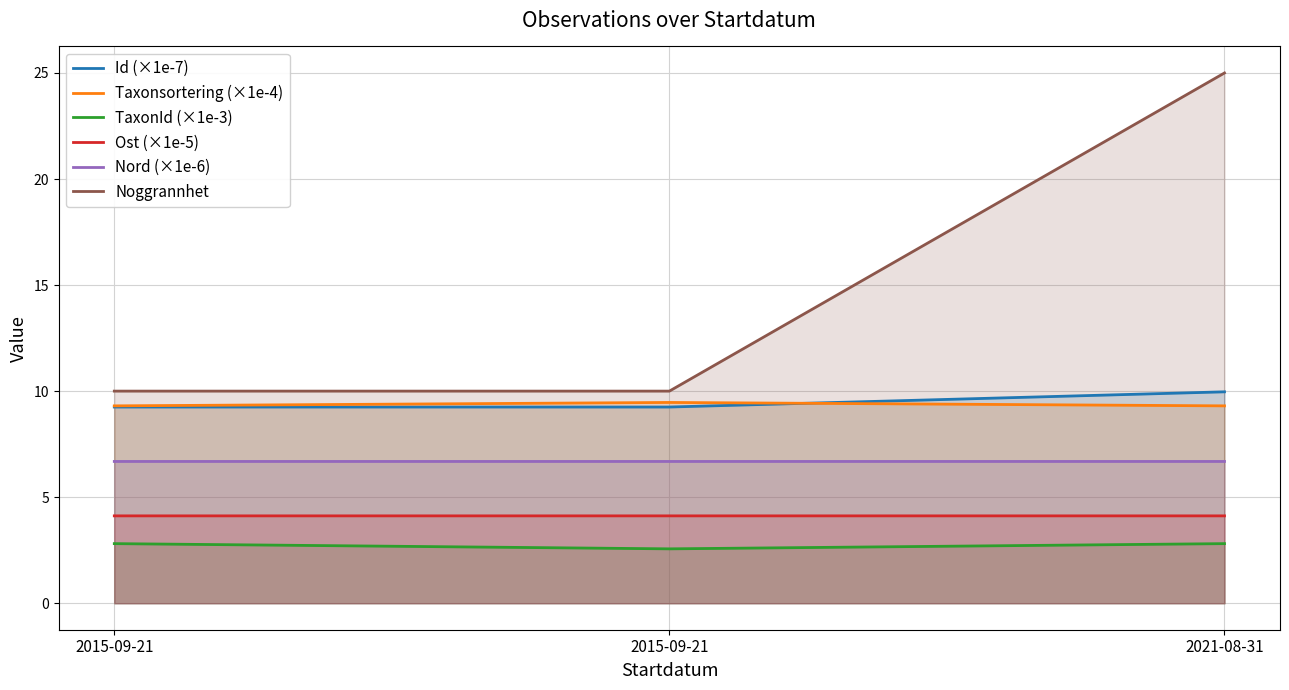

At which label is Id (×1e‑7) closest to 9?

2015-09-21